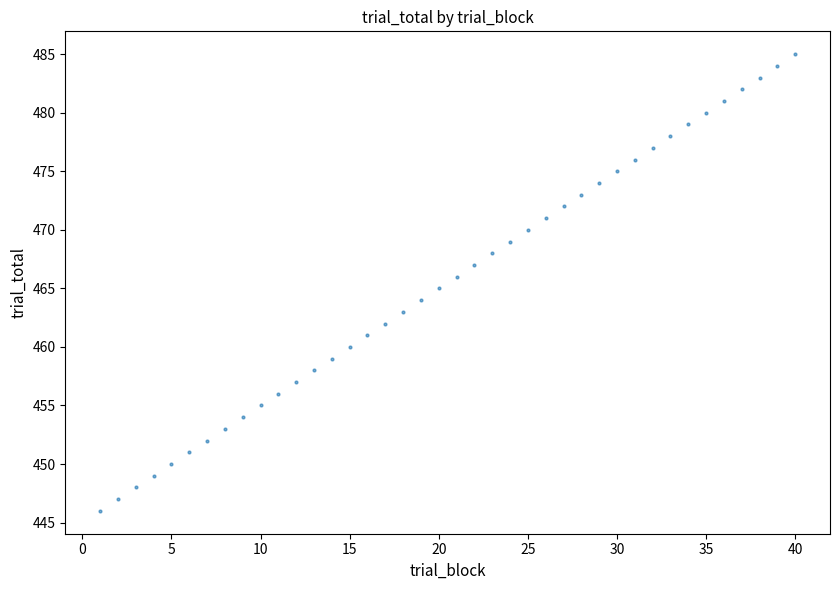

What is the range of Y values (max minus min)?

39